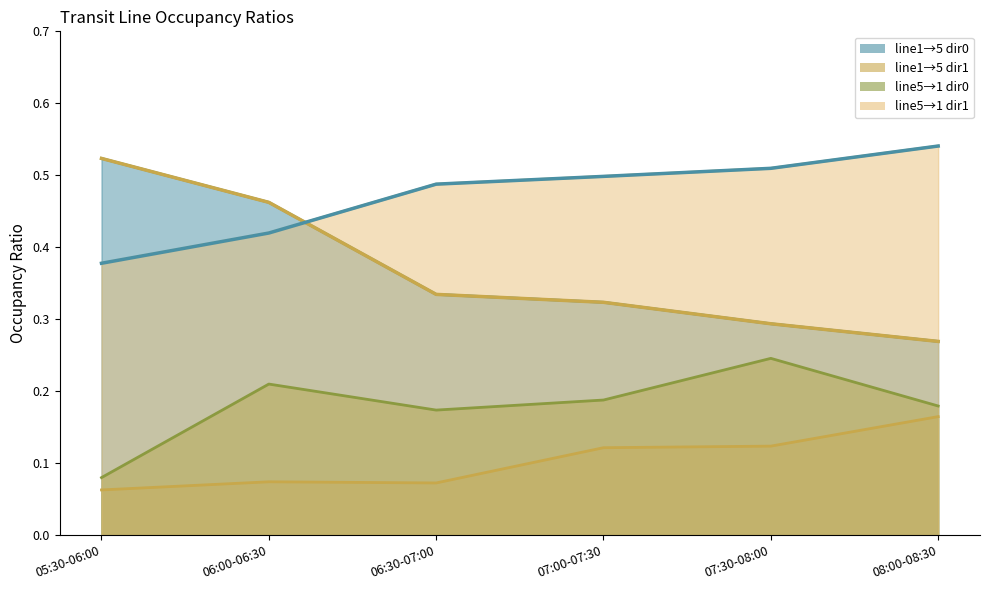

What is the total value across all series at 07:00-07:30?

1.1